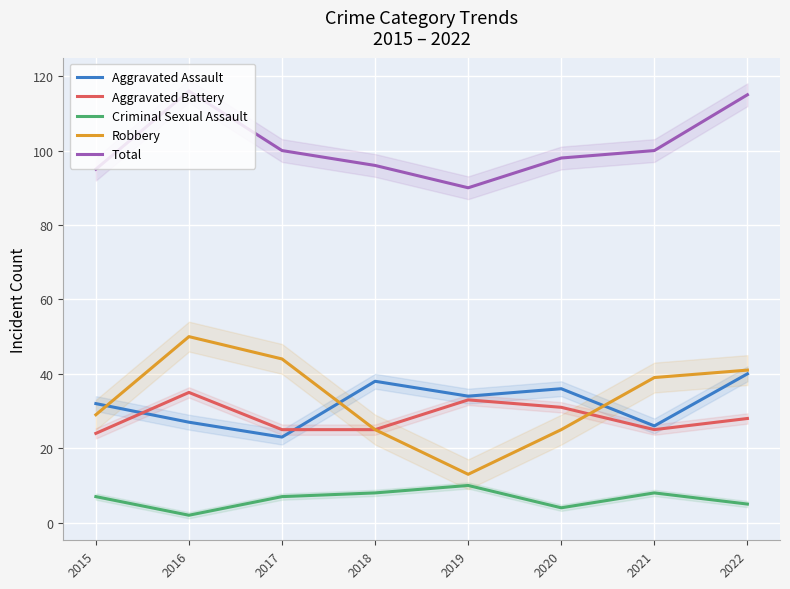

What is the value of the Aggravated Assault point at the 1st from the left?

32